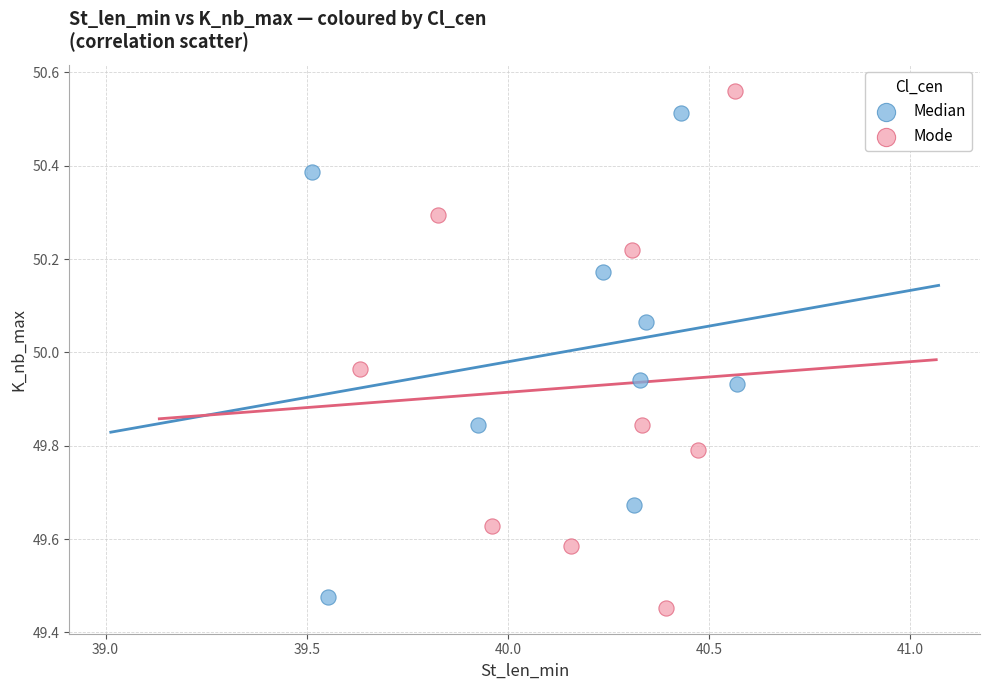

Which series has the widest spread of Y values?

Mode